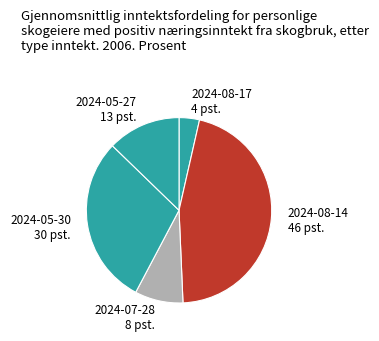

Which category has the smallest portion of the pie?

2024-08-17